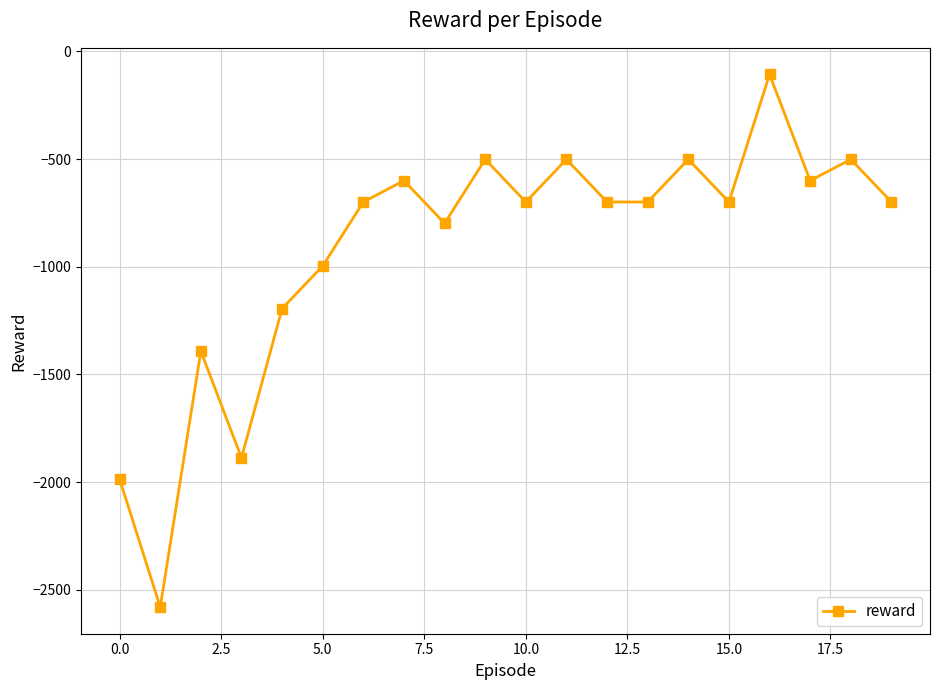

True or false: there are more than 1 points higher than both neighbors.

True